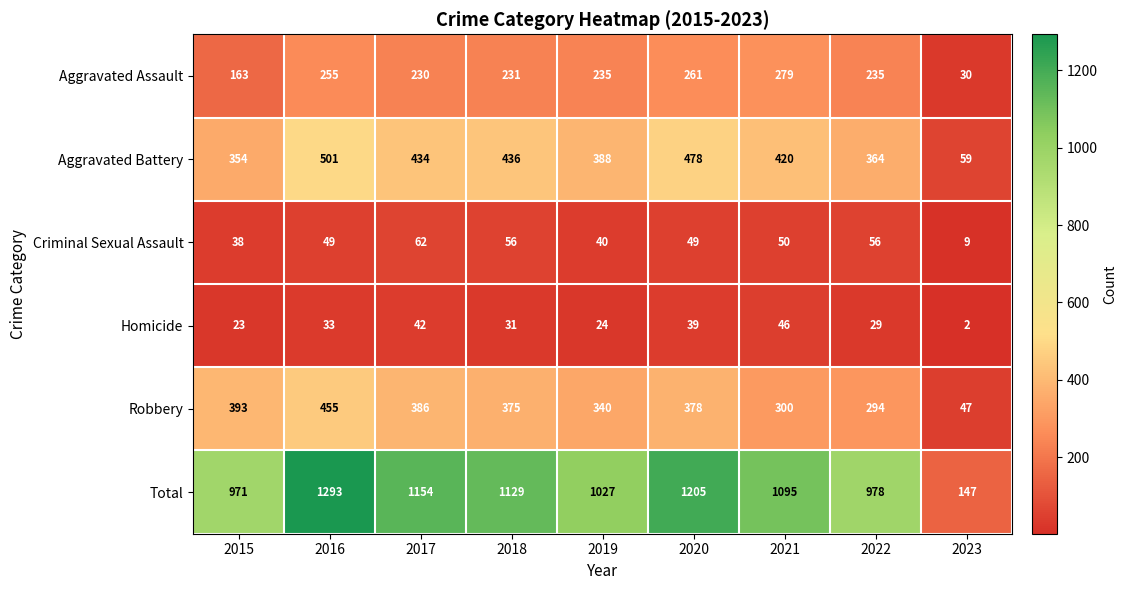

At which category is the sum across all series the highest?

2016